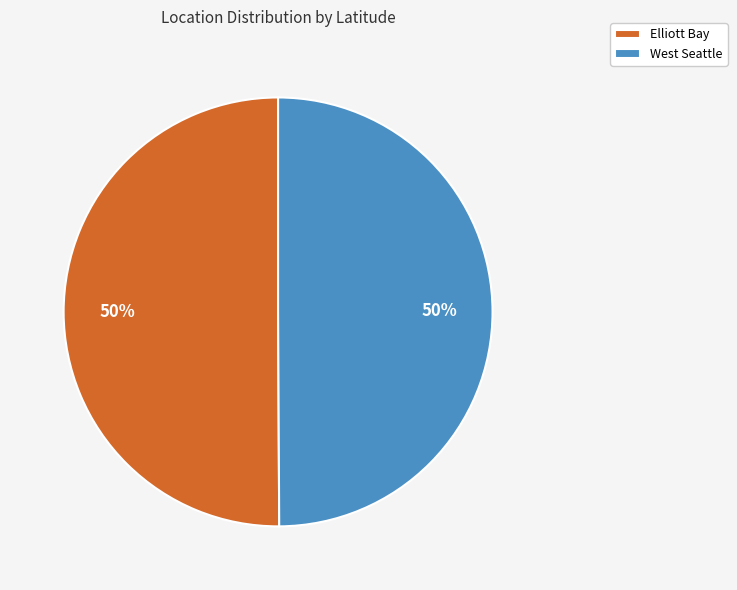

Do West Seattle and Elliott Bay together represent more than half of the pie?

Yes